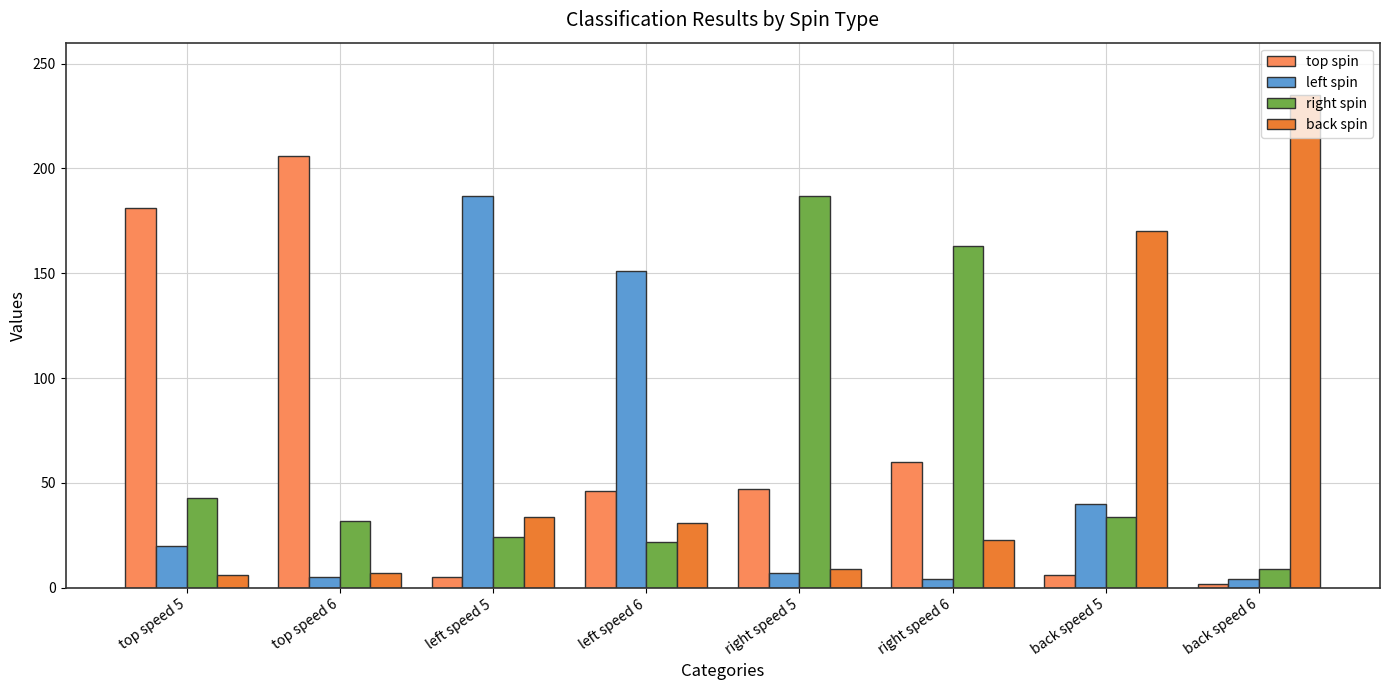

Which series has the widest spread of values?

back spin